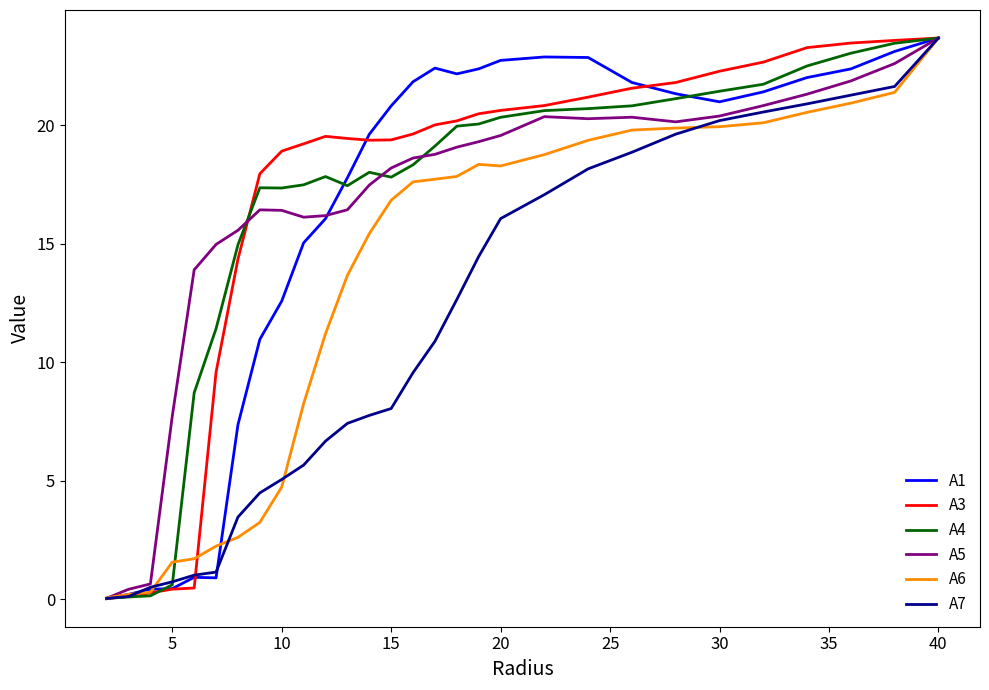

What is the greatest value displayed?

23.7